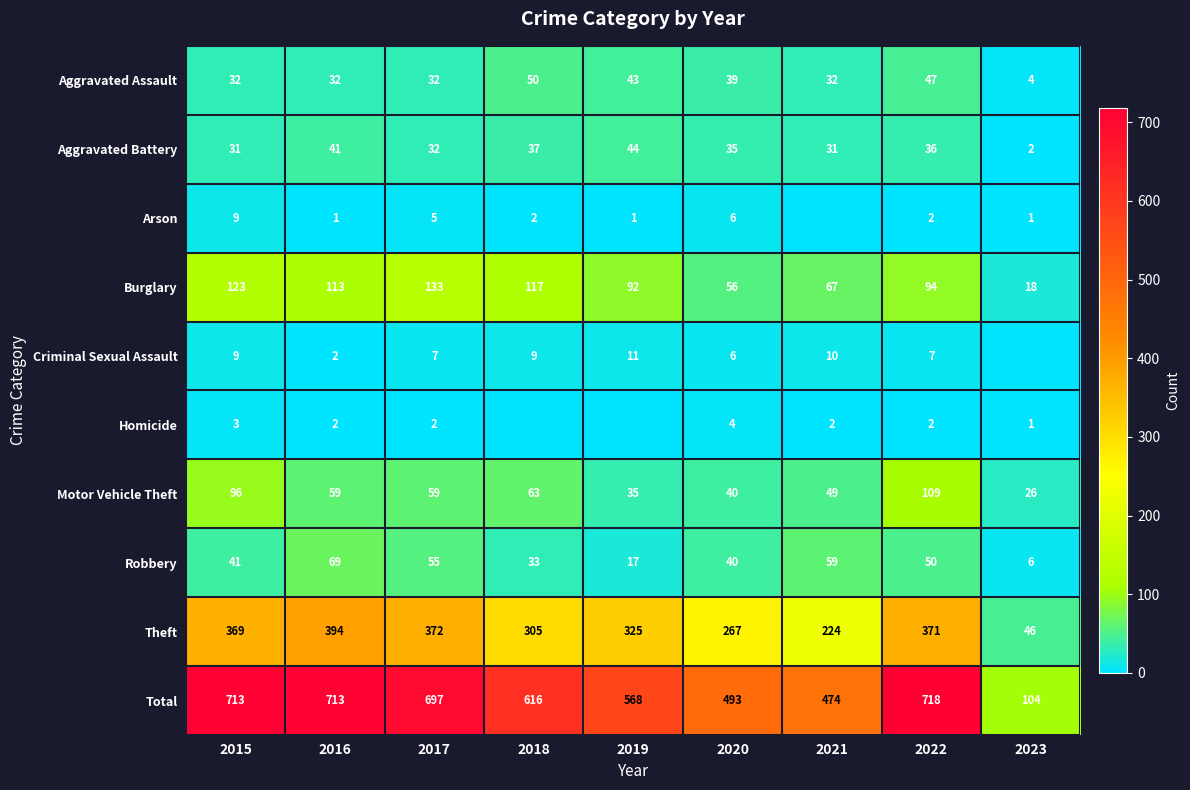

The value of Aggravated Assault at 2020 is 39. True or false?

True